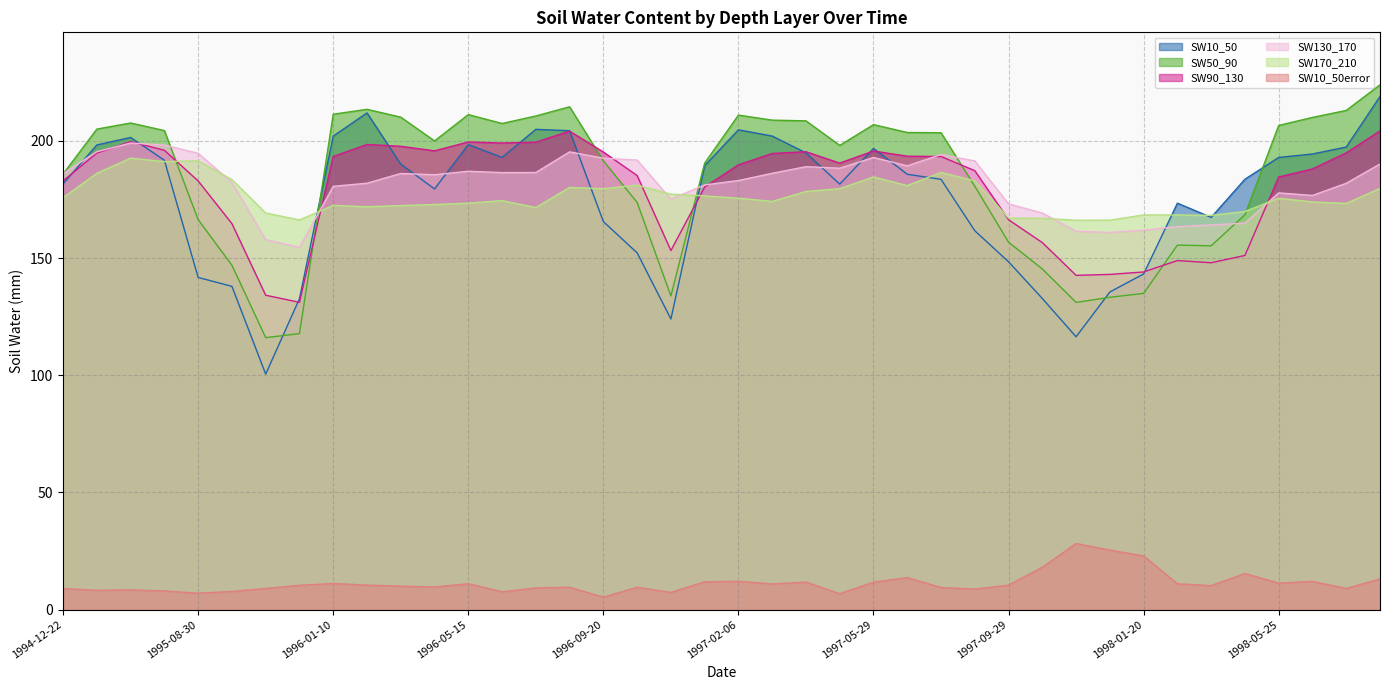

Which series ends up on top after the final intersection of SW170_210 and SW90_130?

SW90_130